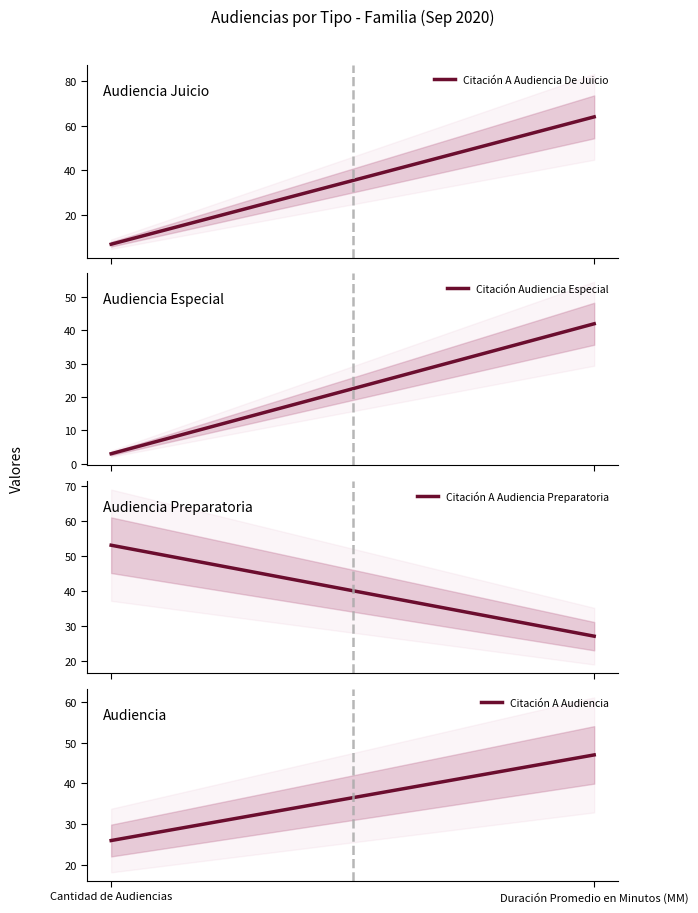

Is the value of Citación A Audiencia at Cantidad de Audiencias greater than the value of Citación A Audiencia De Juicio at Duración Promedio en Minutos (MM)?

No